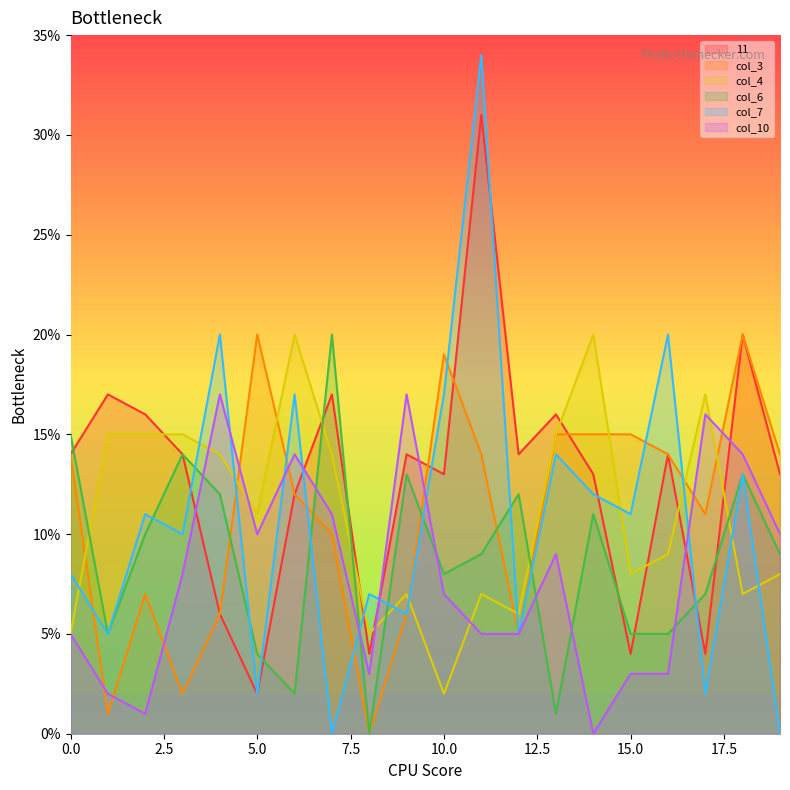

Read the col_3 value at 0.0, to the nearest 5.

15